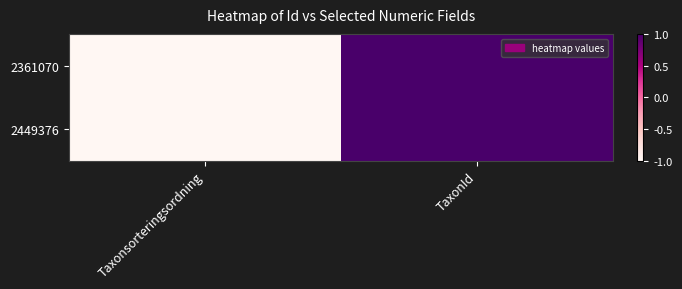

Count the number of categories in the chart.

2